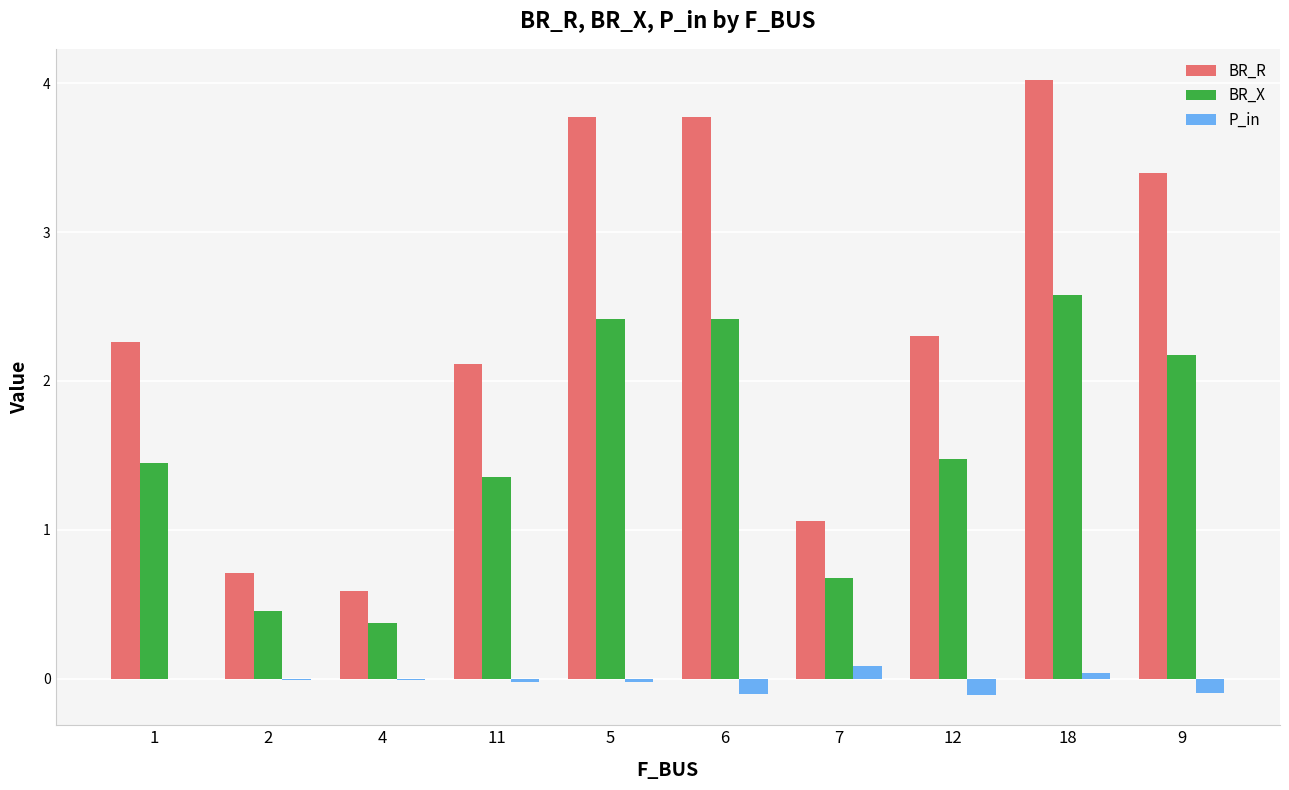

At which label does BR_R reach its peak?

18